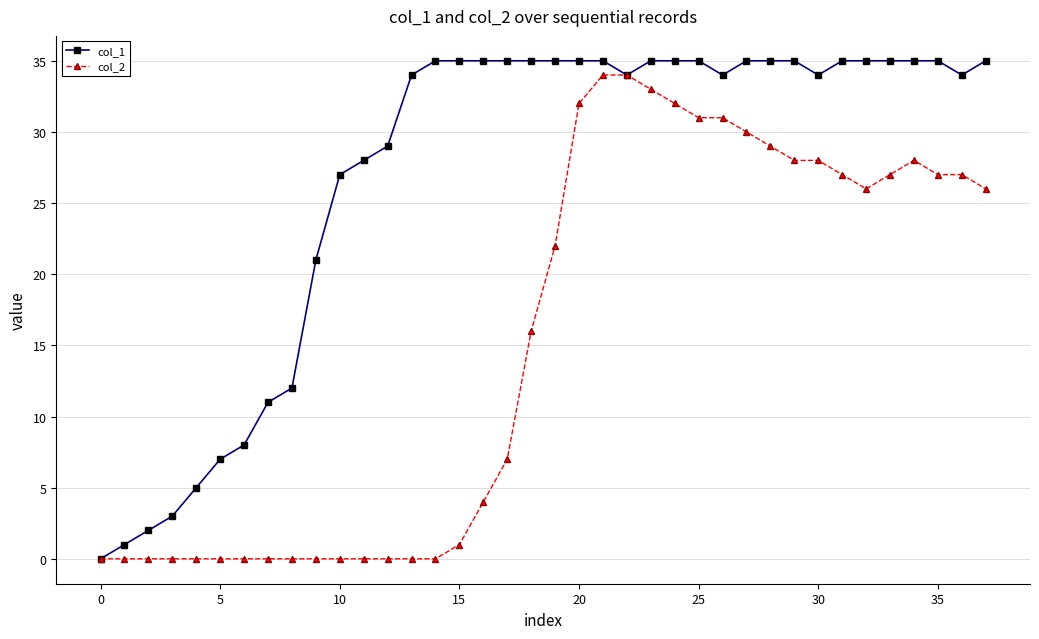

List the series in order of their overall mean, highest first.

col_1, col_2